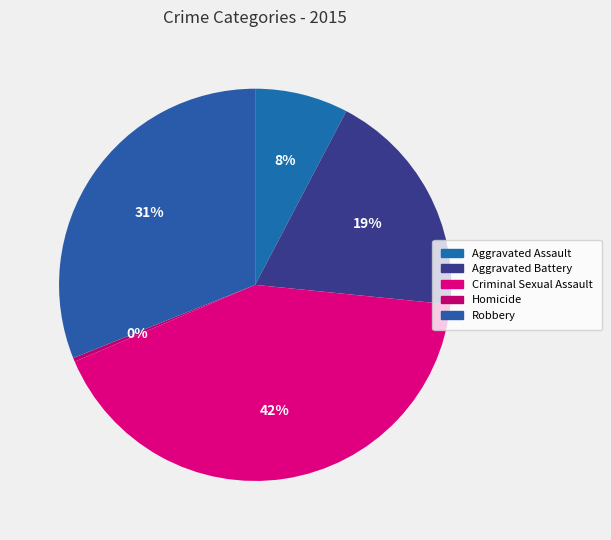

Which has a higher value, Aggravated Battery or Robbery?

Robbery